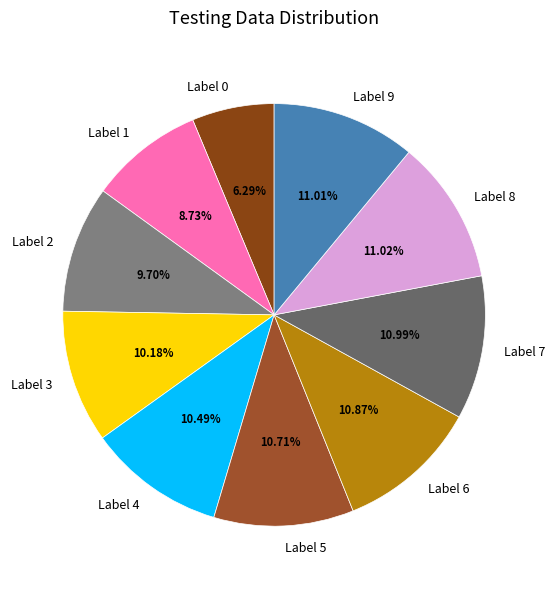

What is the ratio of the value at Label 6 to the value at Label 2?

1.1